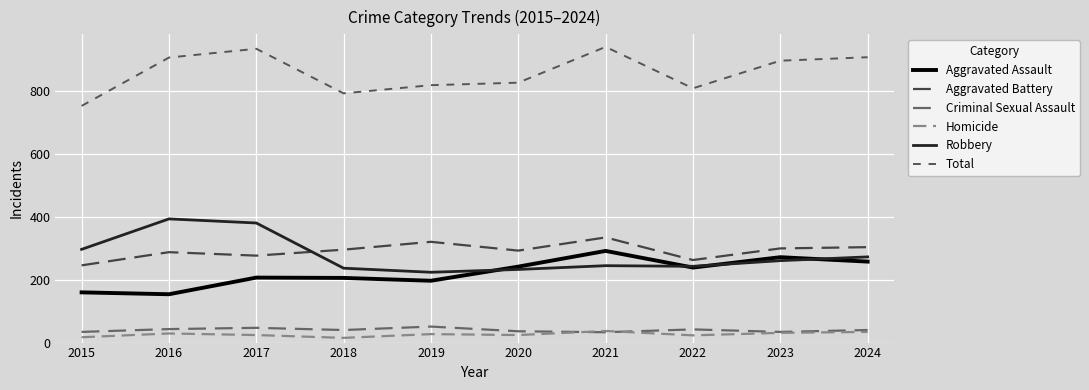

Where is Homicide nearest to the value 26?

2019